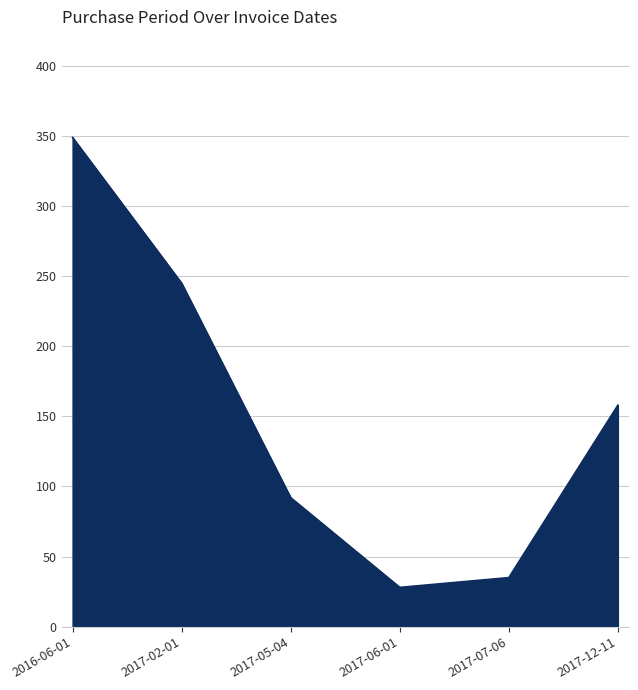

At which category does the chart reach its minimum across all series?

2017-06-01